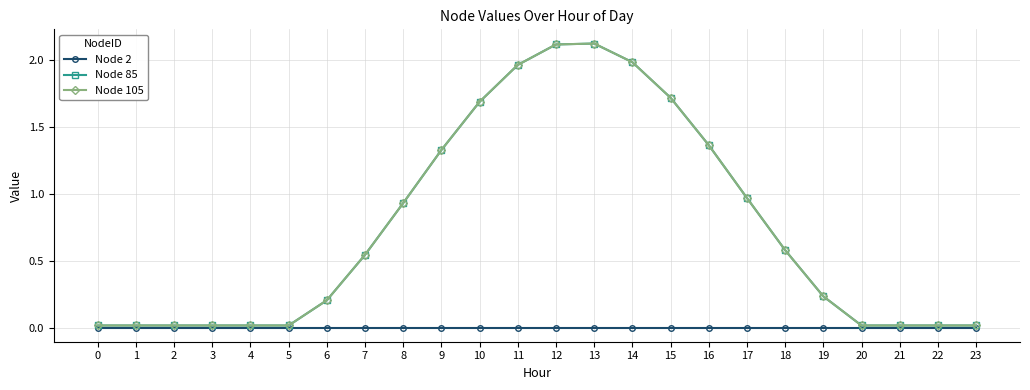

Does the chart have visible grid lines?

Yes